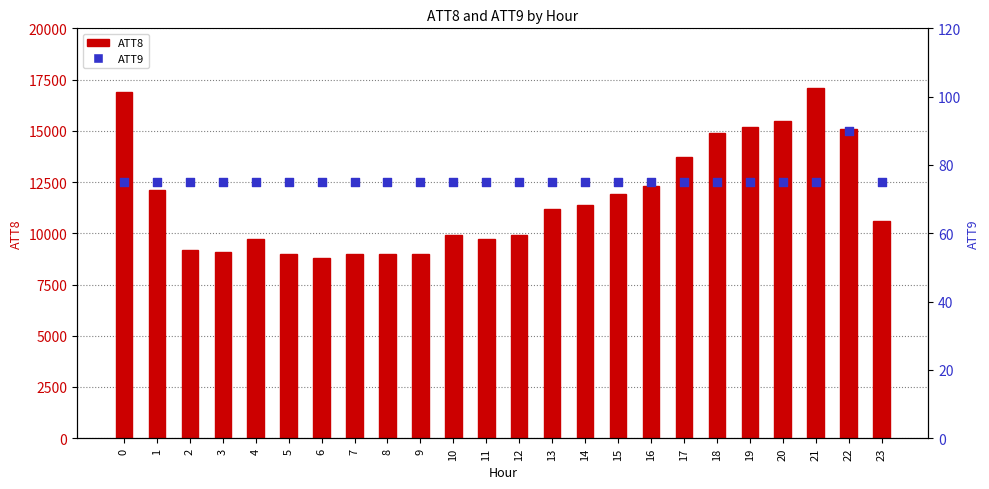

Which series reaches the maximum Y coordinate?

ATT8